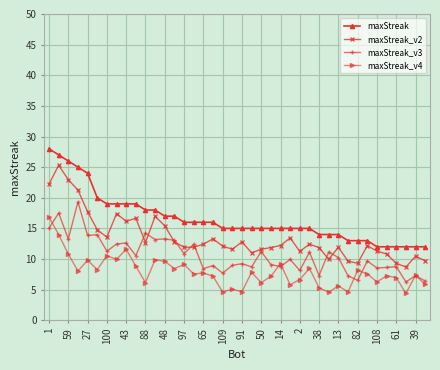

List the series in order of their peak value, highest first.

maxStreak, maxStreak_v2, maxStreak_v3, maxStreak_v4